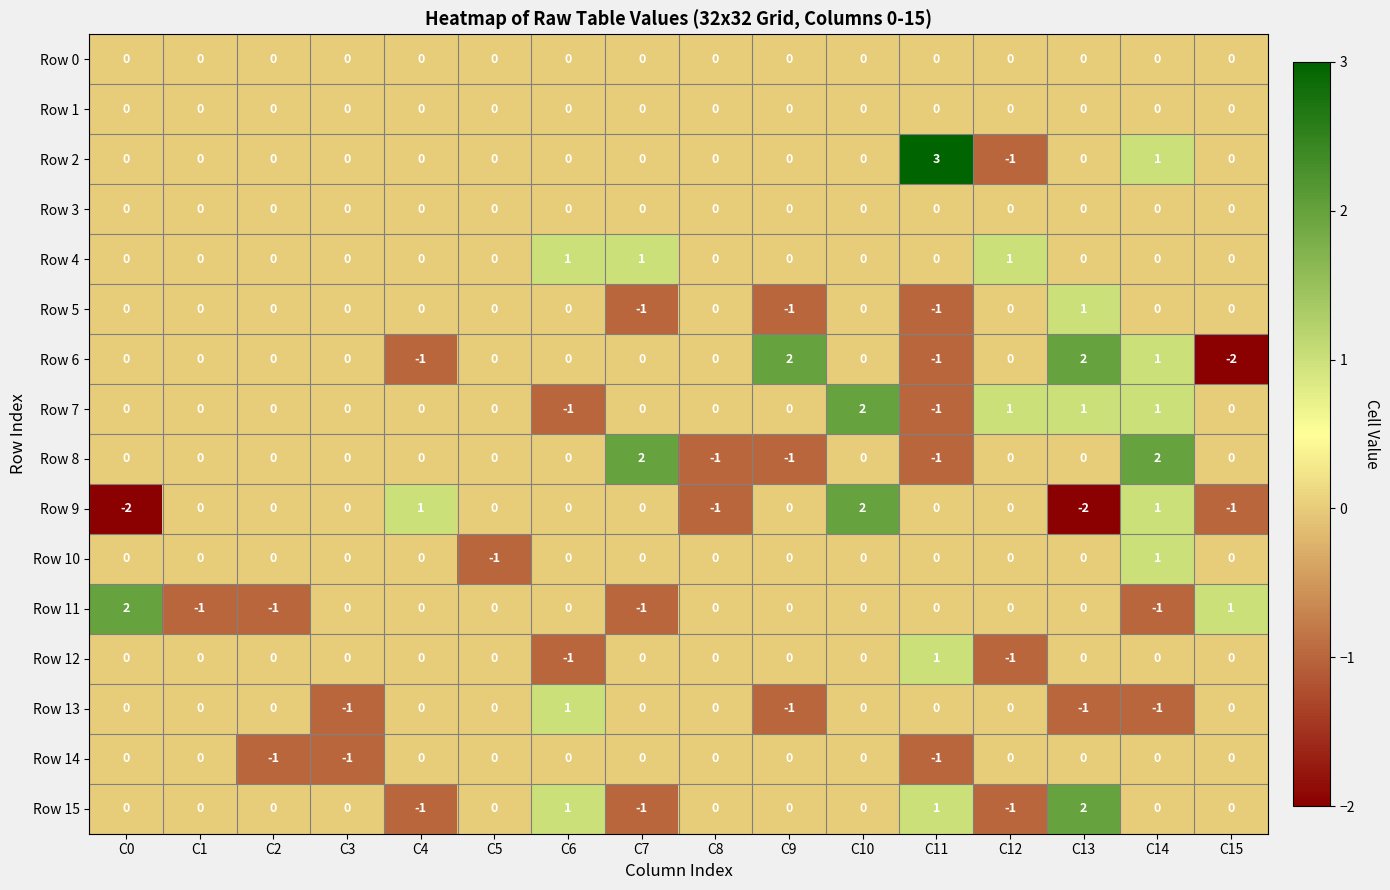

Is the value of Row 13 at C3 greater than the value of Row 14 at C9?

No